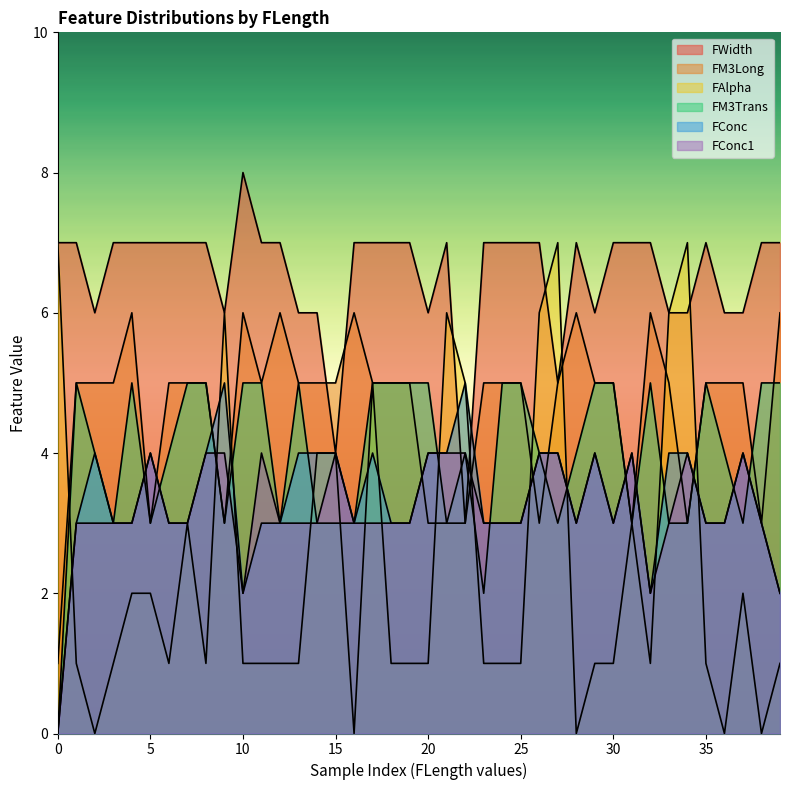

How many values in the FM3Trans series are below 4?

15